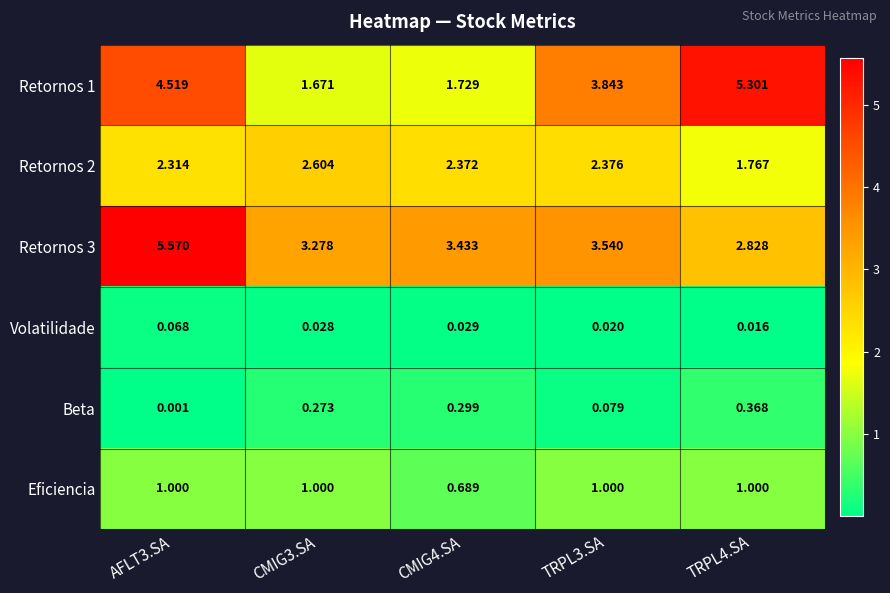

Is the value of Retornos 1 at TRPL4.SA greater than the value of Retornos 3 at AFLT3.SA?

No